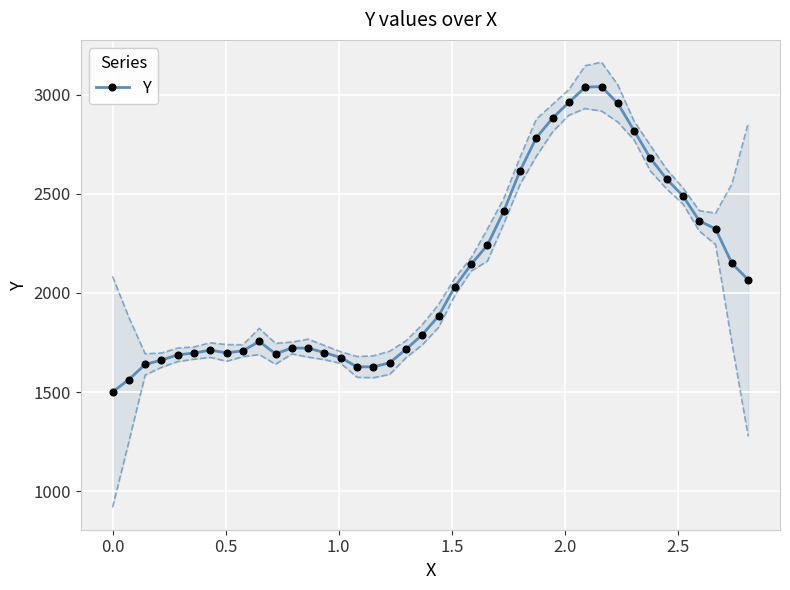

Reading left to right, what are all the values shown in this chart?

1501.0	1563.3	1639.7	1661.1	1688.2	1696.8	1711.9	1697.7	1708.8	1755.4	1693.0	1722.5	1721.7	1699.3	1674.2	1627.2	1627.6	1647.6	1715.9	1789.1	1883.7	2031.3	2143.9	2241.7	2412.1	2616.2	2783.0	2882.1	2961.4	3038.1	3040.7	2955.8	2818.7	2679.2	2574.1	2489.0	2363.8	2322.9	2149.1	2066.7